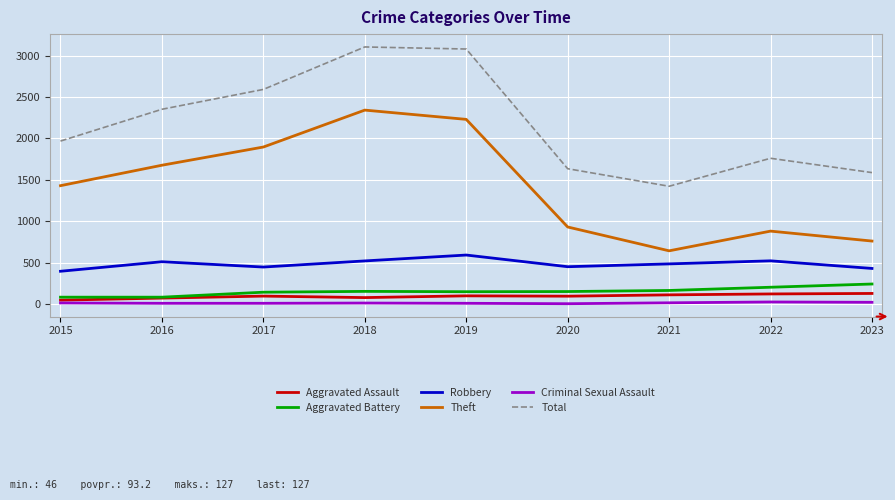

What are all the series names shown in the legend?

Aggravated Assault, Aggravated Battery, Robbery, Theft, Criminal Sexual Assault, Total